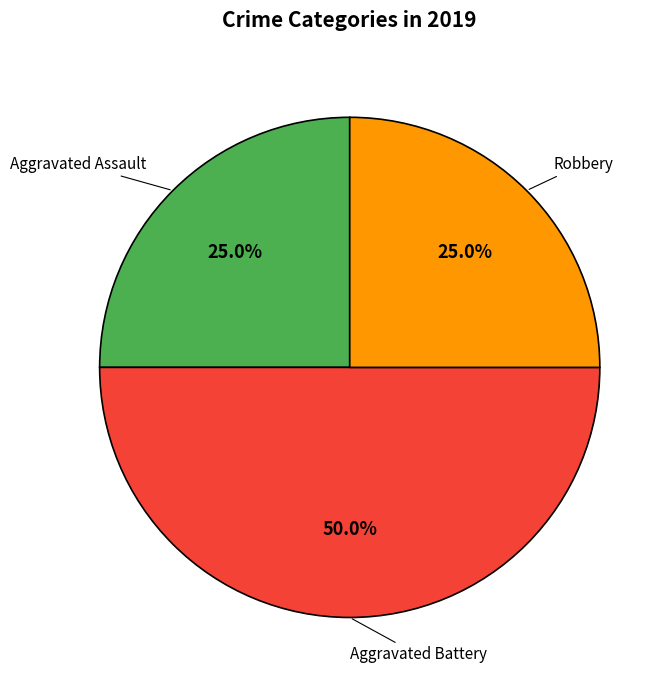

True or false: Aggravated Battery accounts for 50% of the total.

True